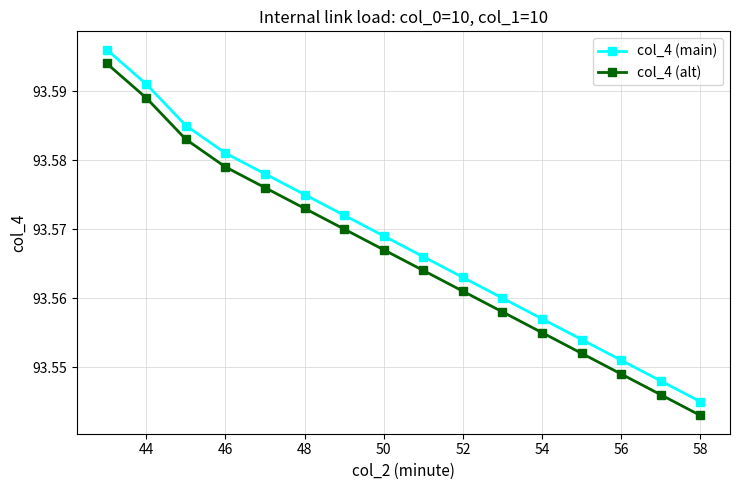

True or false: col_4 (alt) and col_4 (main) intersect in this chart.

False